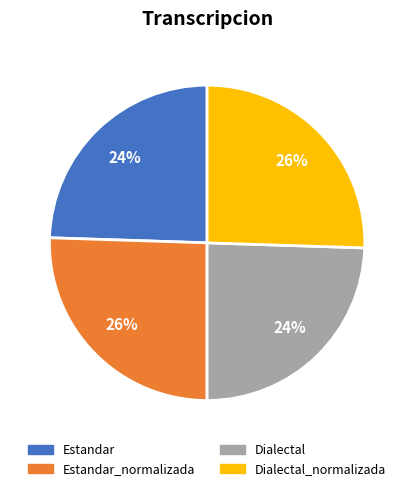

What is the ratio of the value at Estandar to the value at Dialectal?

1.0